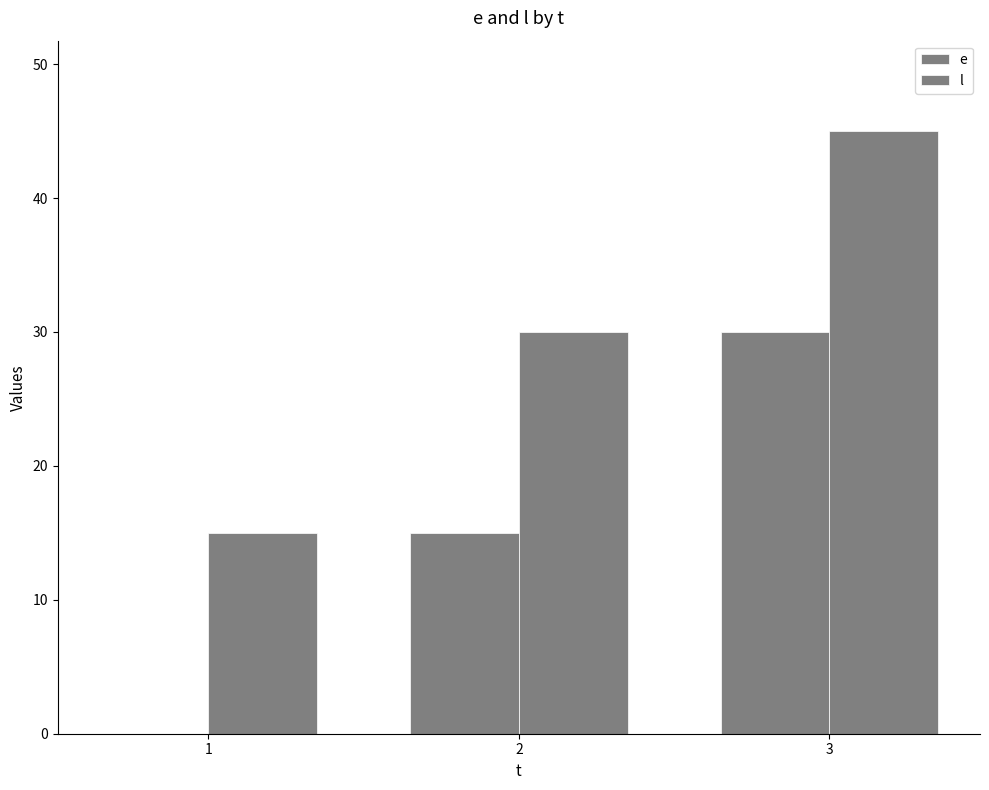

Are the bars horizontal?

No